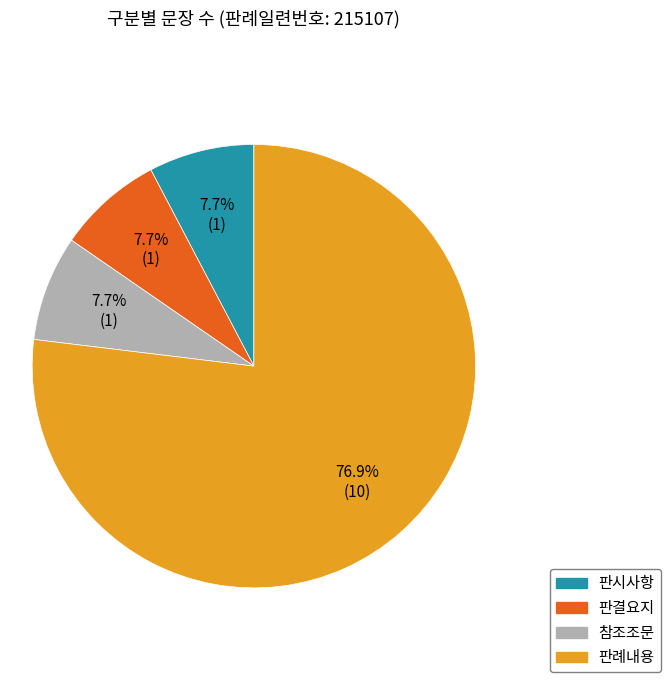

Approximately how many times larger is the value at 판시사항 compared to 판례내용?

0.1